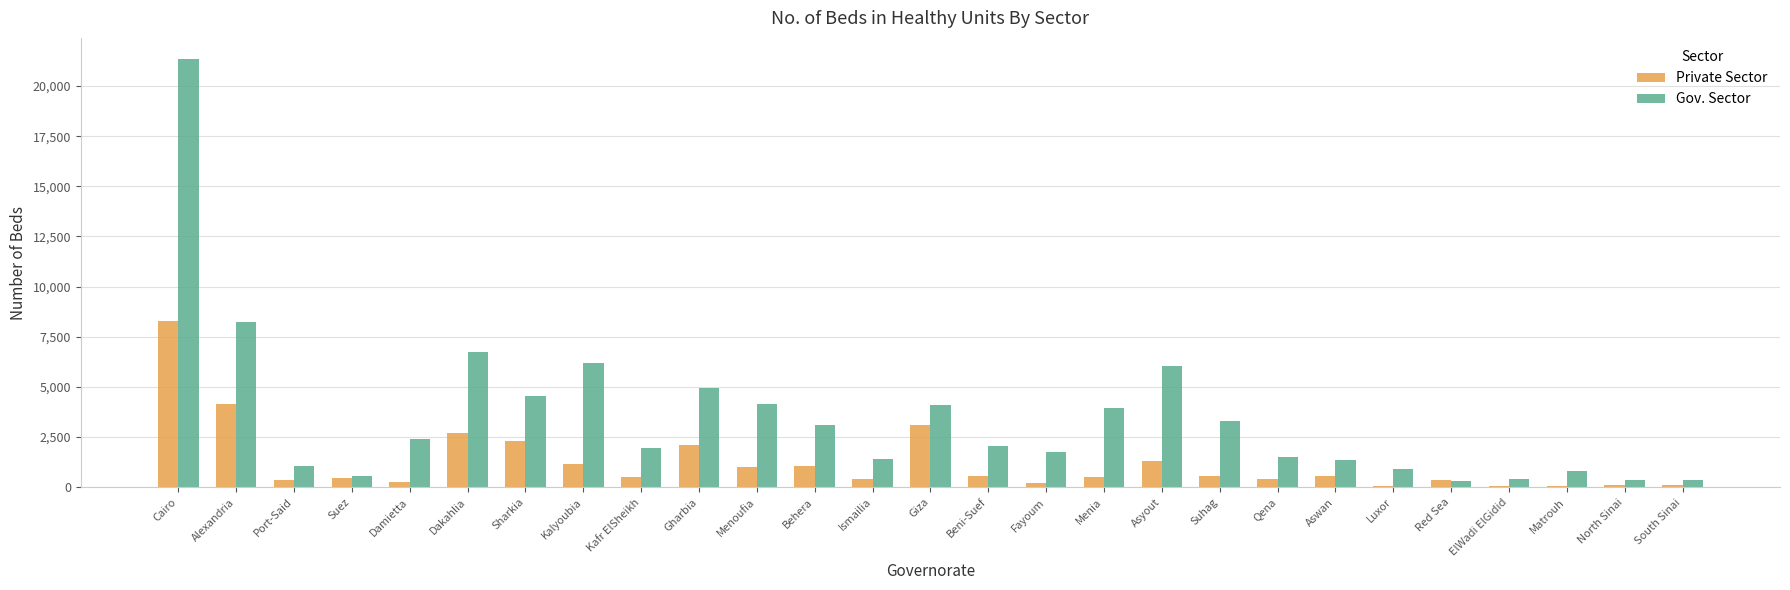

Are the bars horizontal?

No